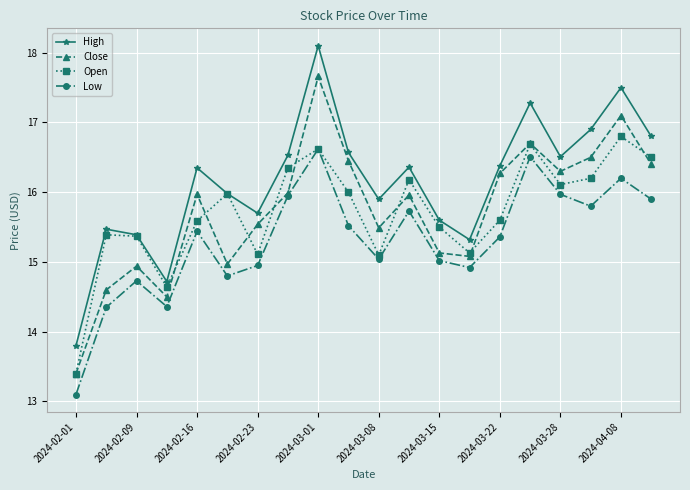

How many interior local peaks does the High series have?

6